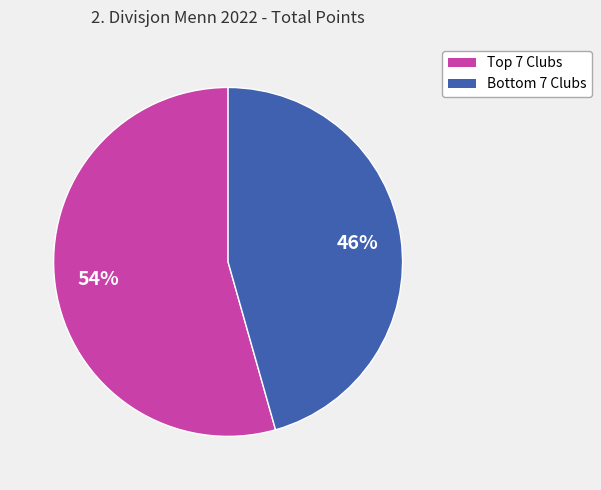

Does any single category account for the majority?

Yes